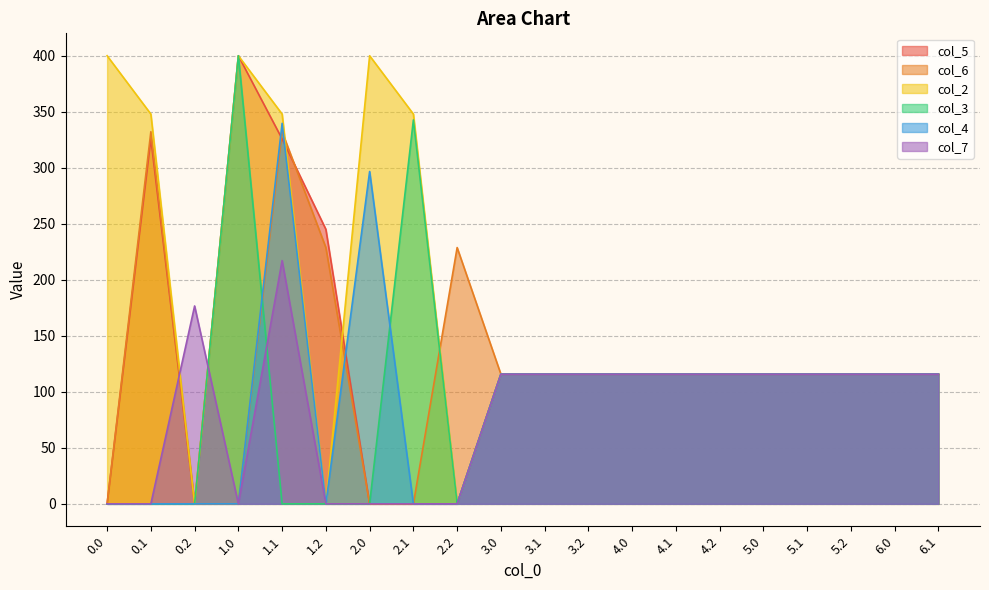

How many values in the col_6 series are below 115?

5